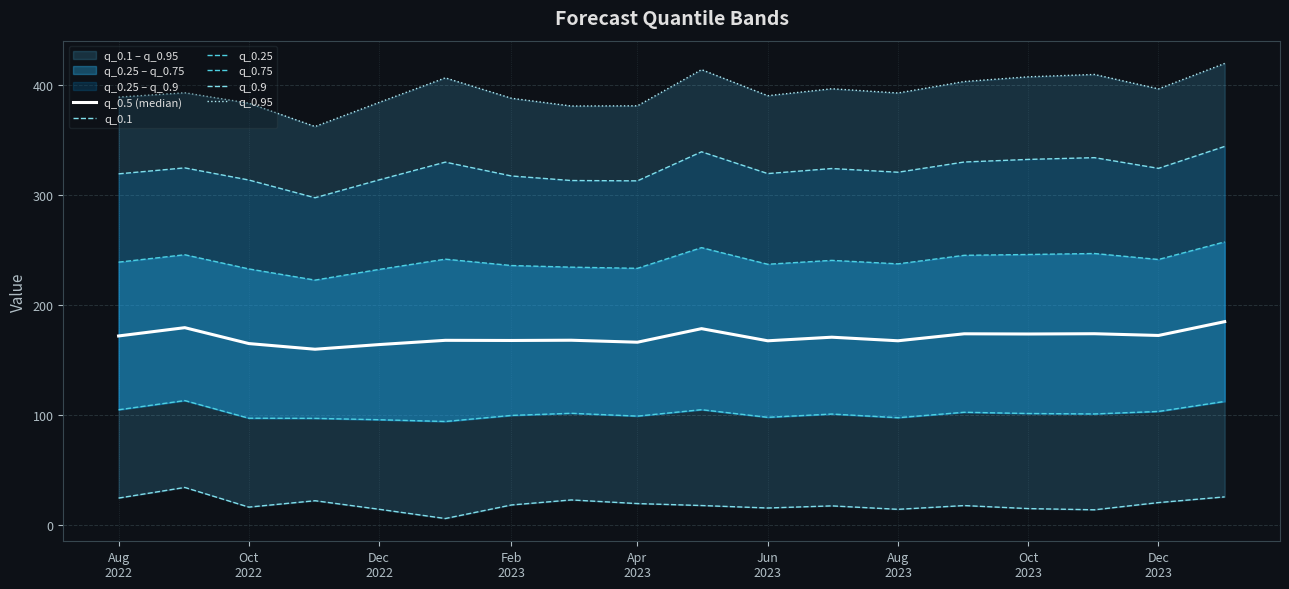

Reading left to right, transcribe all the data shown in this chart.

q_0.5 (median): 172.2	179.8	165.3	160.2	164.4	168.3	168.1	168.4	166.6	178.9	167.8	171.1	167.9	174.2	174.0	174.3	172.7	185.2
q_0.1: 24.9	34.6	16.7	22.5	14.7	6.3	18.6	23.2	19.9	18.1	15.9	17.8	14.7	18.1	15.3	14.3	20.8	26.0
q_0.25: 105.2	113.5	97.5	97.3	96.1	94.5	100.0	102.0	99.4	105.2	98.3	101.3	98.0	102.9	101.8	101.4	103.6	112.7
q_0.75: 239.3	246.0	233.2	223.0	232.7	242.0	236.2	234.8	233.7	252.5	237.4	240.9	237.8	245.5	246.3	247.2	241.7	257.7
q_0.9: 319.6	325.0	314.0	297.9	314.1	330.2	317.6	313.5	313.2	339.6	319.8	324.4	321.0	330.3	332.7	334.3	324.6	344.5
q_0.95: 389.3	393.3	383.8	362.6	384.5	406.8	388.3	381.2	381.4	414.3	390.6	396.9	393.0	403.5	407.8	409.9	396.8	419.9